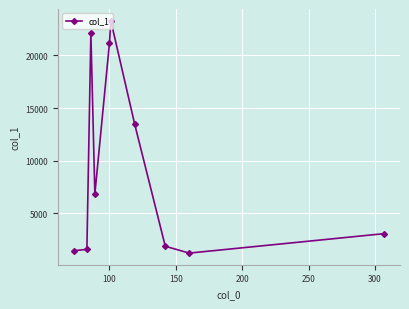

What is the value of the 8th point from the left?

1889.4